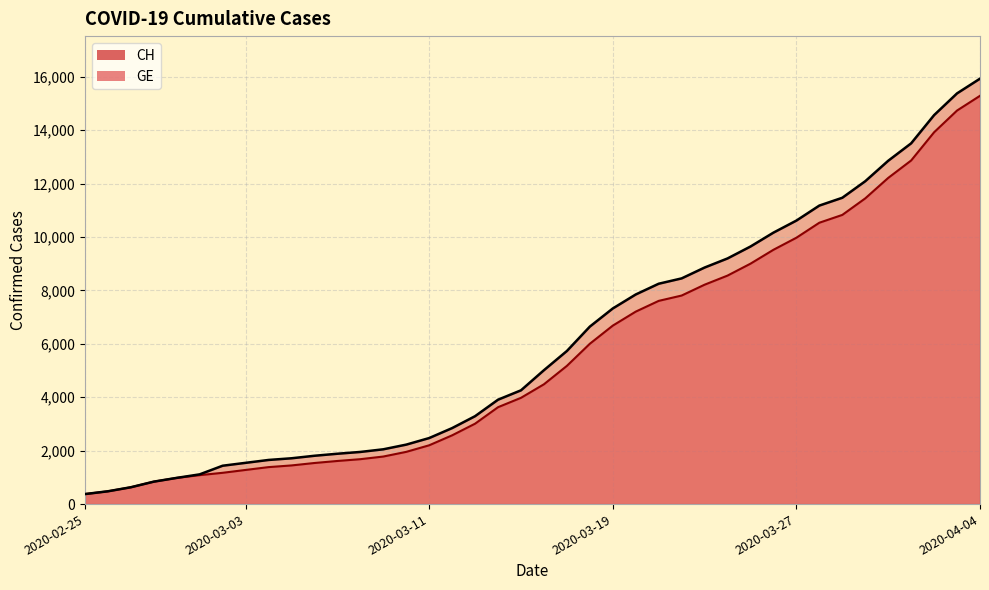

Where does the CH series first go above 5012?

2020-03-17